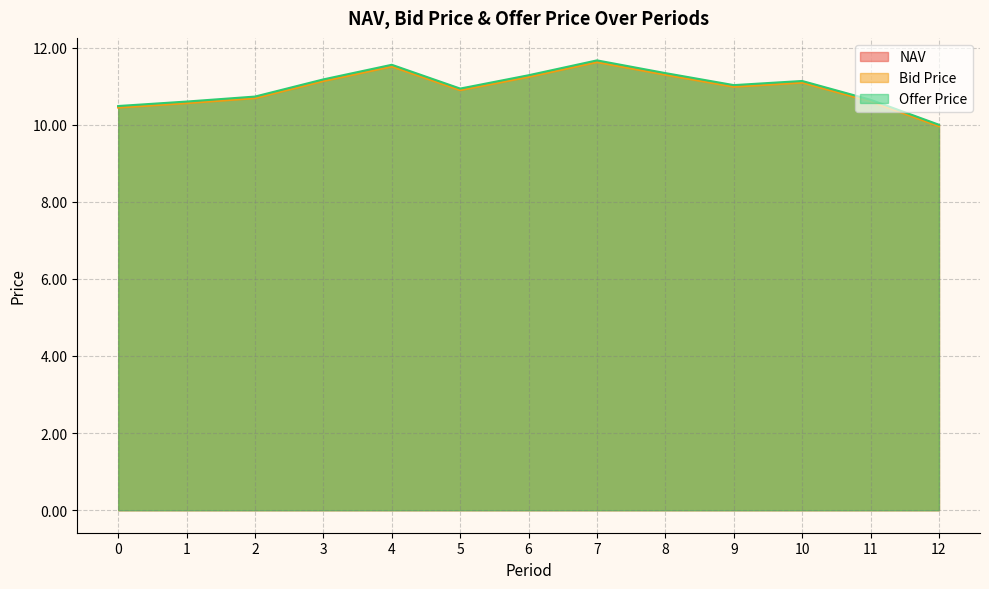

At how many categories does at least one series exceed 10?

12